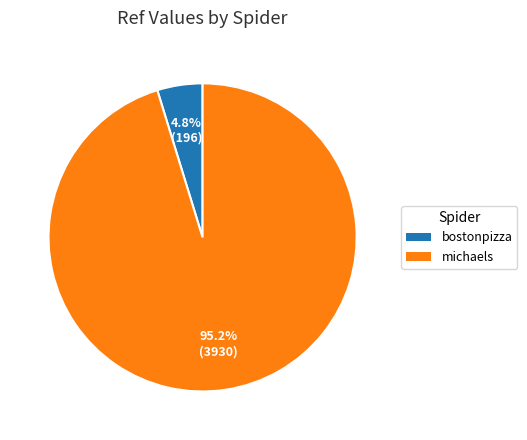

True or false: michaels accounts for 95% of the total.

True